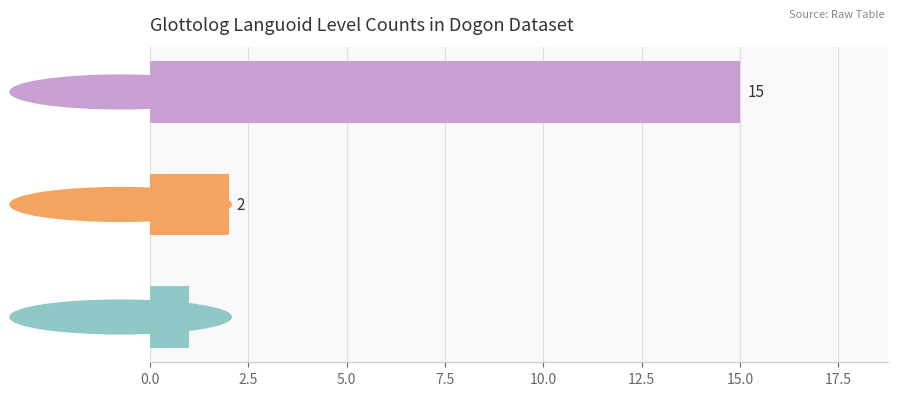

Reading bottom to top, extract all data points from this chart.

family=1	dialect=2	language=15